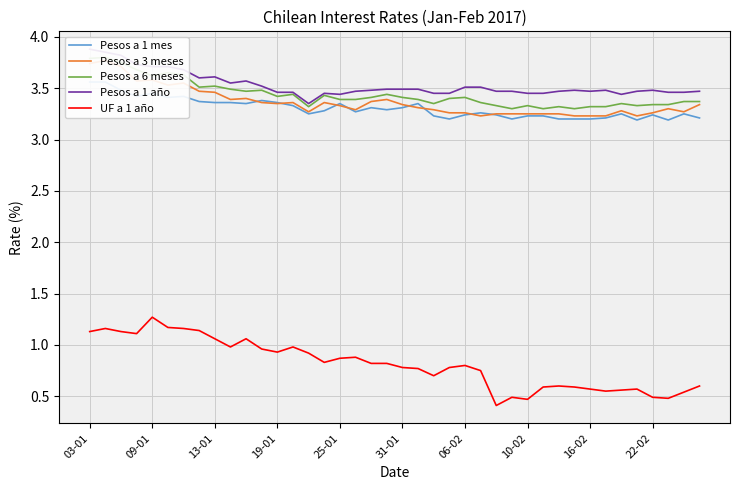

Rank the series by their maximum value, from highest to lowest.

Pesos a 1 año, Pesos a 6 meses, Pesos a 3 meses, Pesos a 1 mes, UF a 1 año